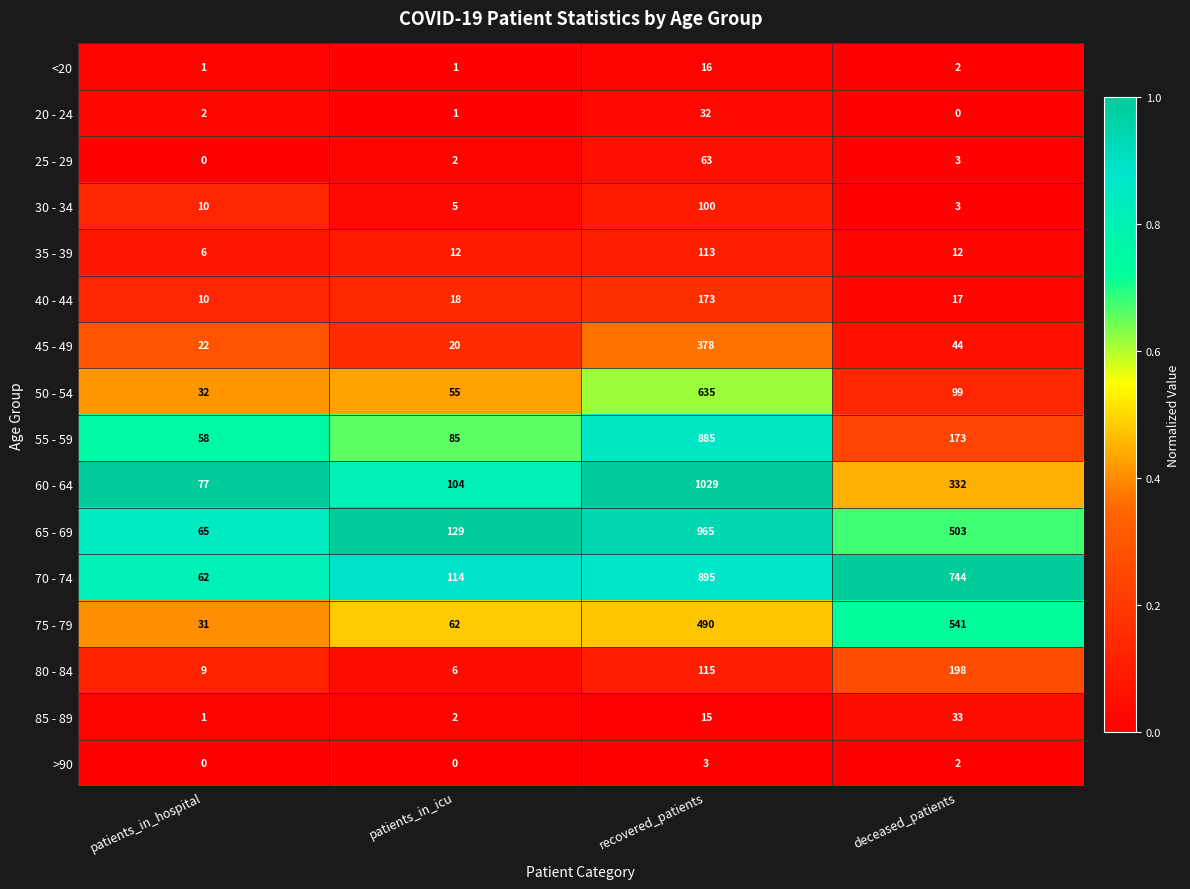

True or false: 65 - 69 has a value of 184 at patients_in_icu.

False